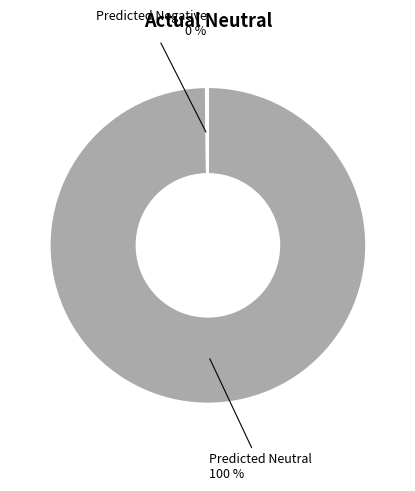

Is there any slice that represents more than half of the pie?

Yes